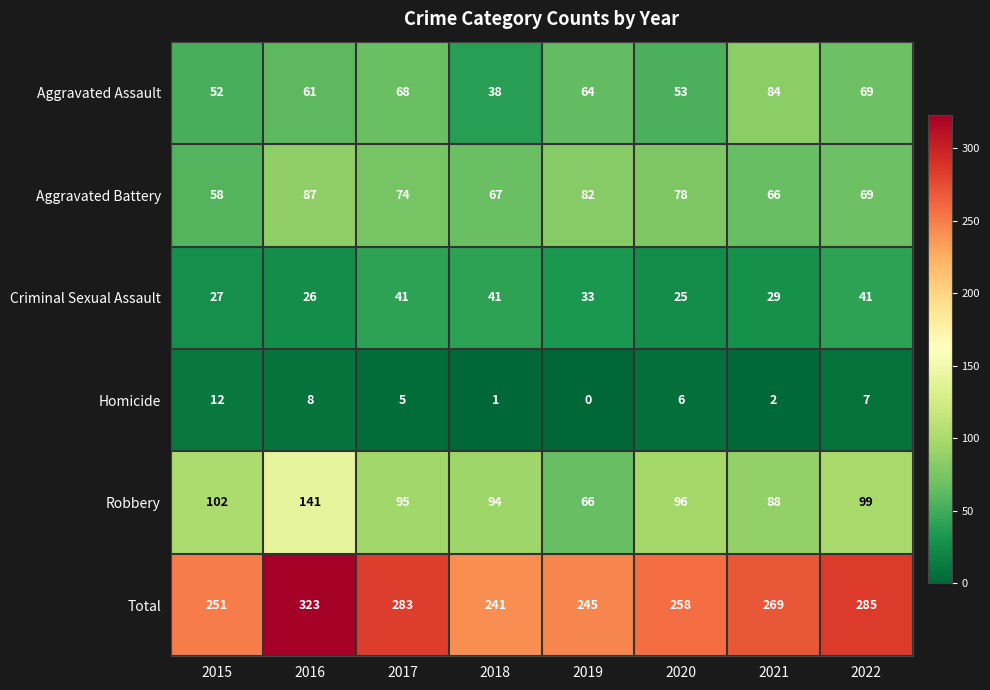

What is the difference between the maximum and minimum values in the Aggravated Battery series?

29